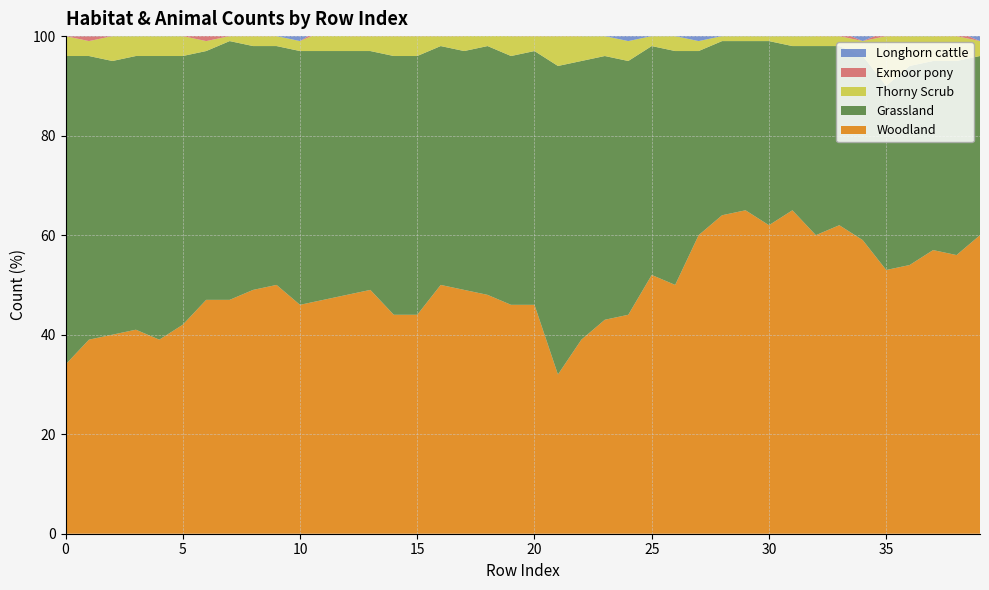

Reading left to right, list all the values displayed in this chart.

Woodland: 0=34	1=39	2=40	3=41	4=39	5=42	6=47	7=47	8=49	9=50	10=46	11=47	12=48	13=49	14=44	15=44	16=50	17=49	18=48	19=46	20=46	21=32	22=39	23=43	24=44	25=52	26=50	27=60	28=64	29=65	30=62	31=65	32=60	33=62	34=59	35=53	36=54	37=57	38=56	39=60
Grassland: 0=62	1=57	2=55	3=55	4=57	5=54	6=50	7=52	8=49	9=48	10=51	11=50	12=49	13=48	14=52	15=52	16=48	17=48	18=50	19=50	20=51	21=62	22=56	23=53	24=51	25=46	26=47	27=37	28=35	29=34	30=37	31=33	32=38	33=36	34=37	35=37	36=40	37=38	38=39	39=36
Thorny Scrub: 0=4	1=3	2=5	3=4	4=4	5=4	6=2	7=1	8=2	9=2	10=2	11=4	12=3	13=3	14=4	15=4	16=2	17=3	18=3	19=4	20=3	21=6	22=5	23=4	24=4	25=2	26=3	27=2	28=1	29=1	30=1	31=2	32=2	33=2	34=3	35=10	36=6	37=5	38=5	39=3
Exmoor pony: 0=0	1=1	2=0	3=0	4=0	5=0	6=2	7=0	8=1	9=0	10=0	11=1	12=0	13=1	14=0	15=1	16=0	17=1	18=1	19=0	20=1	21=1	22=0	23=0	24=0	25=0	26=0	27=0	28=0	29=0	30=0	31=0	32=0	33=1	34=0	35=1	36=0	37=0	38=1	39=0
Longhorn cattle: 0=2	1=2	2=2	3=2	4=2	5=2	6=2	7=2	8=2	9=1	10=2	11=2	12=2	13=2	14=2	15=2	16=2	17=2	18=2	19=2	20=2	21=1	22=2	23=2	24=2	25=2	26=2	27=2	28=2	29=1	30=1	31=2	32=2	33=2	34=2	35=2	36=2	37=2	38=2	39=2